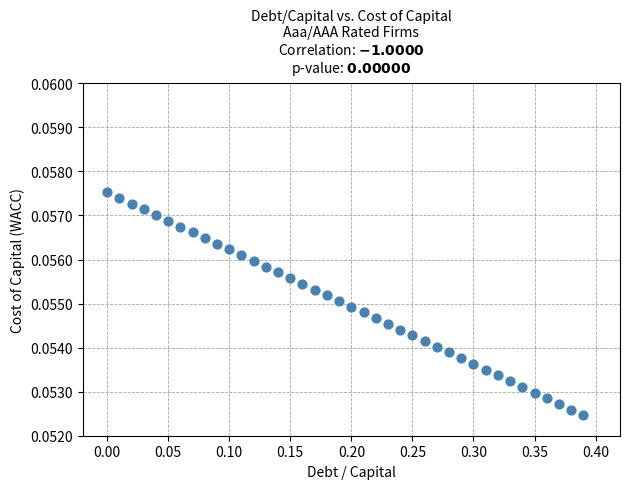

What is the range of X values (max minus min)?

0.4